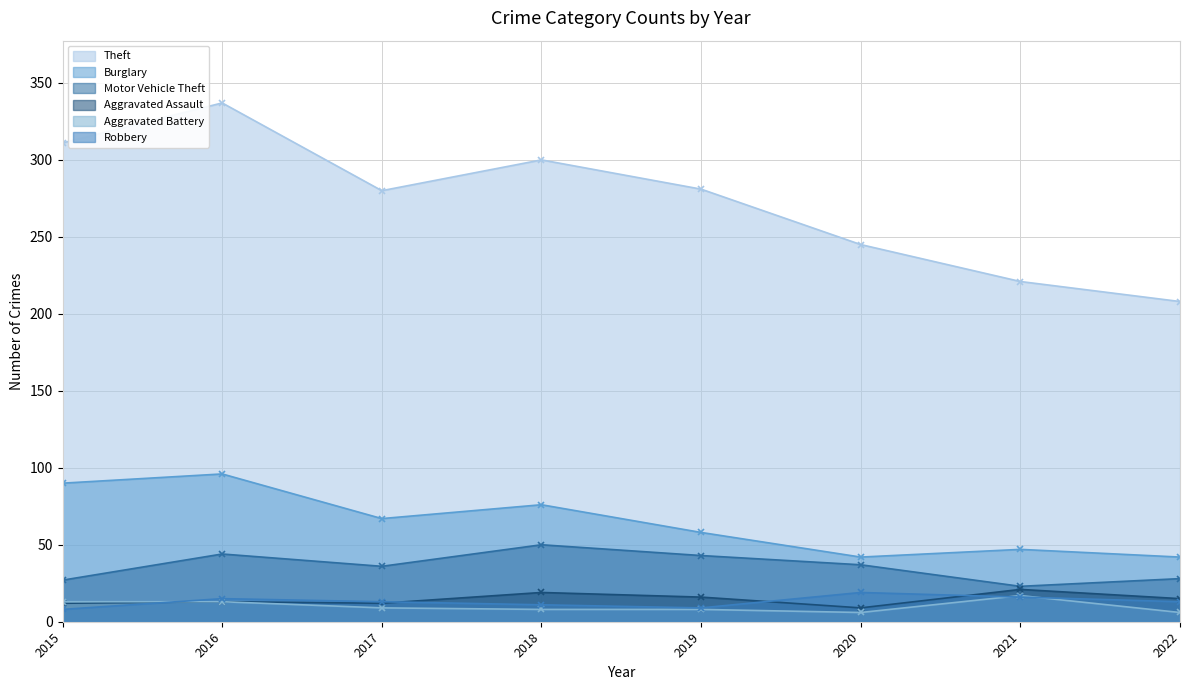

How many values in the Aggravated Battery series are below 9?

4